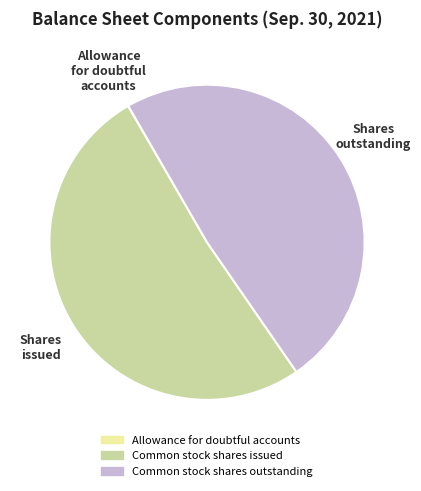

What is the ratio of the value at Common stock shares outstanding to the value at Common stock shares issued?

1.0